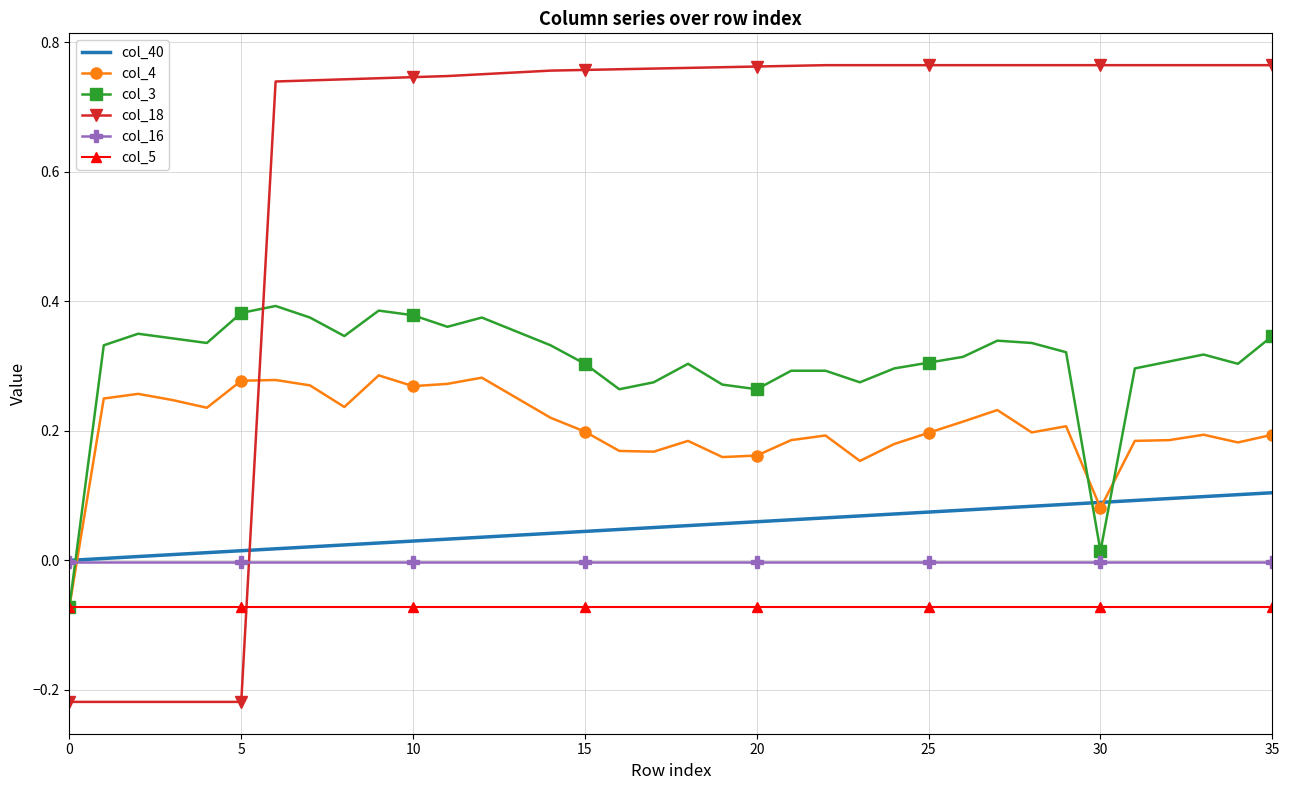

True or false: col_5 and col_16 cross at least once.

False